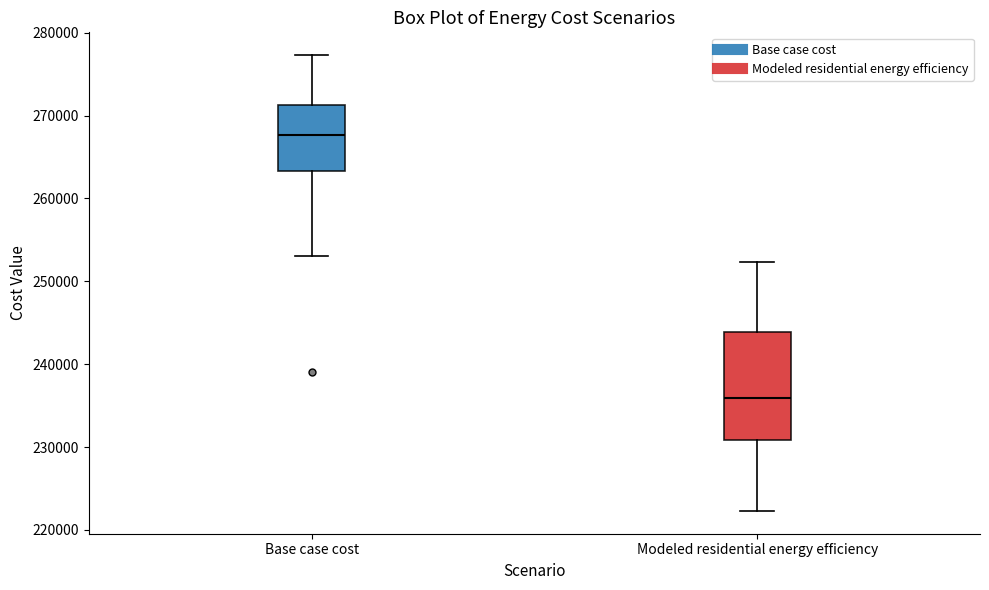

Reading left to right, read every box against the y-axis: the position of its median line, the range the box covers, and the ends of its whiskers. The values are not printed on the chart, so give them approximately, as read against the axis.

Base case cost: median 268000, box 263000 to 271000, whiskers 253000 to 277000
Modeled residential energy efficiency: median 236000, box 231000 to 244000, whiskers 222000 to 252000